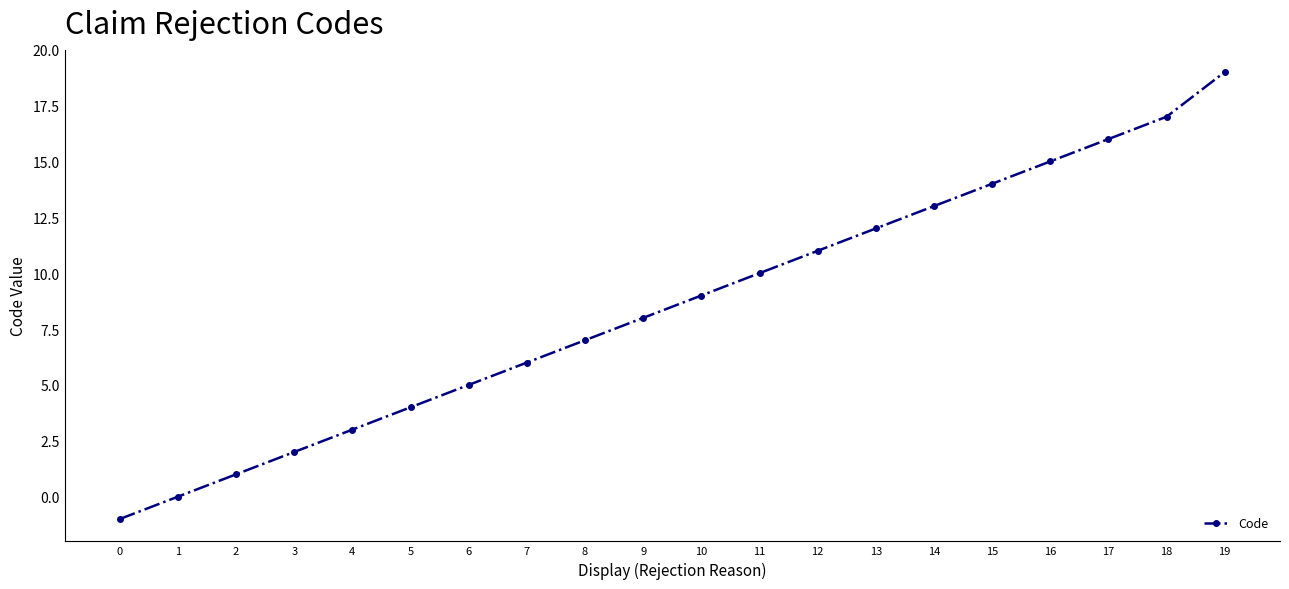

How many series are shown in this chart?

1